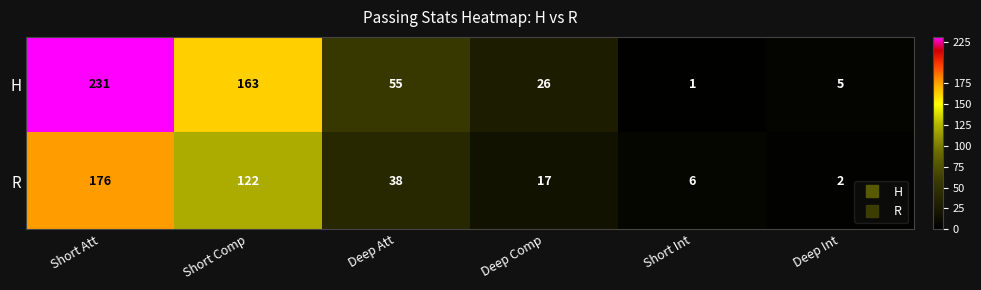

List the series in order of their overall mean, highest first.

H, R